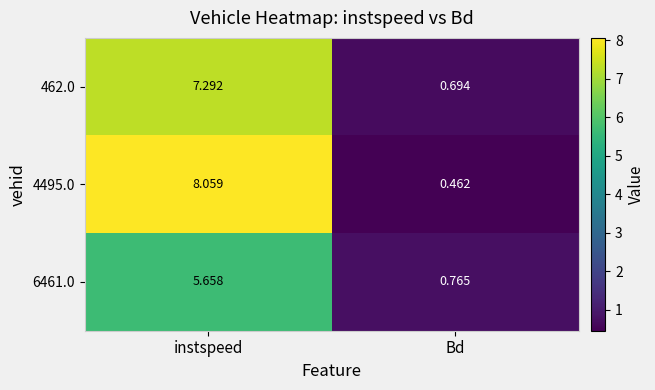

Rank the categories by 4495.0 value from highest to lowest.

instspeed, Bd